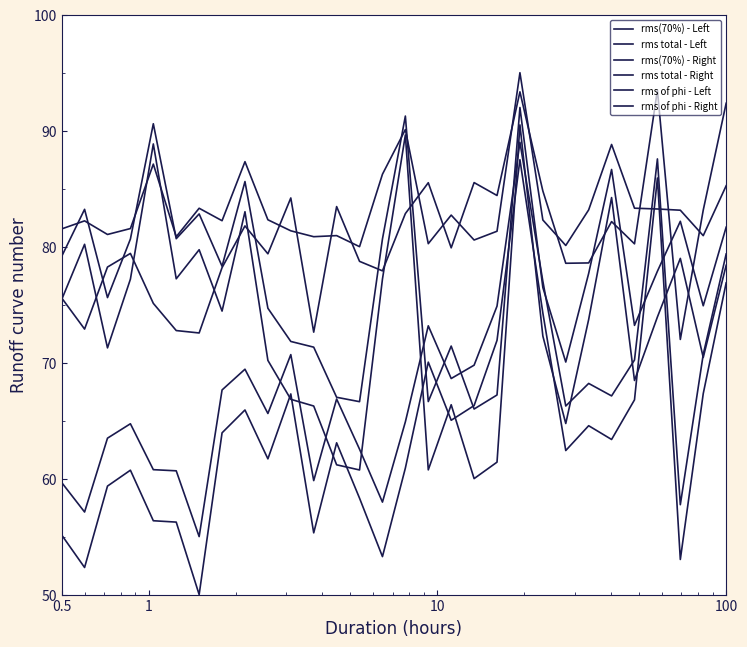

At how many categories does at least one series exceed 71?

30